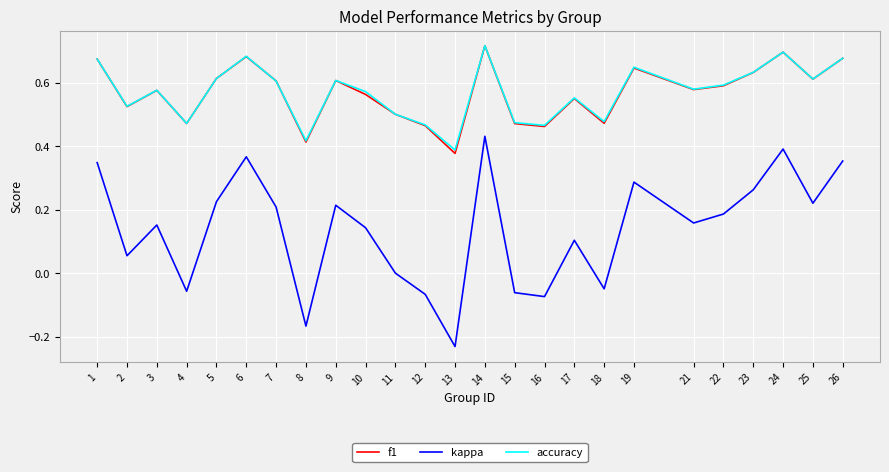

Which category has the lowest value across all series?

13